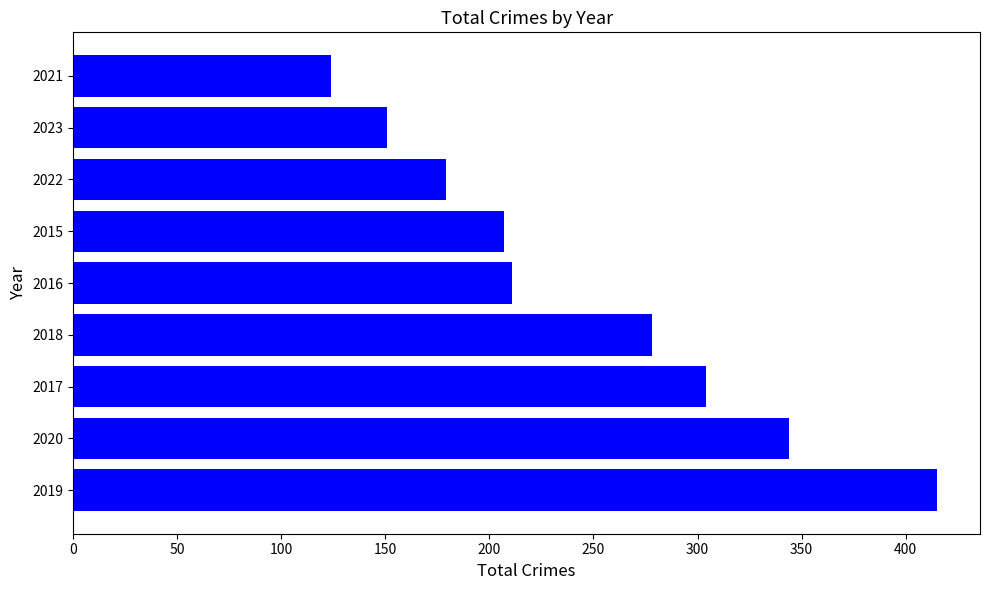

What is the minimum value shown in the chart?

124